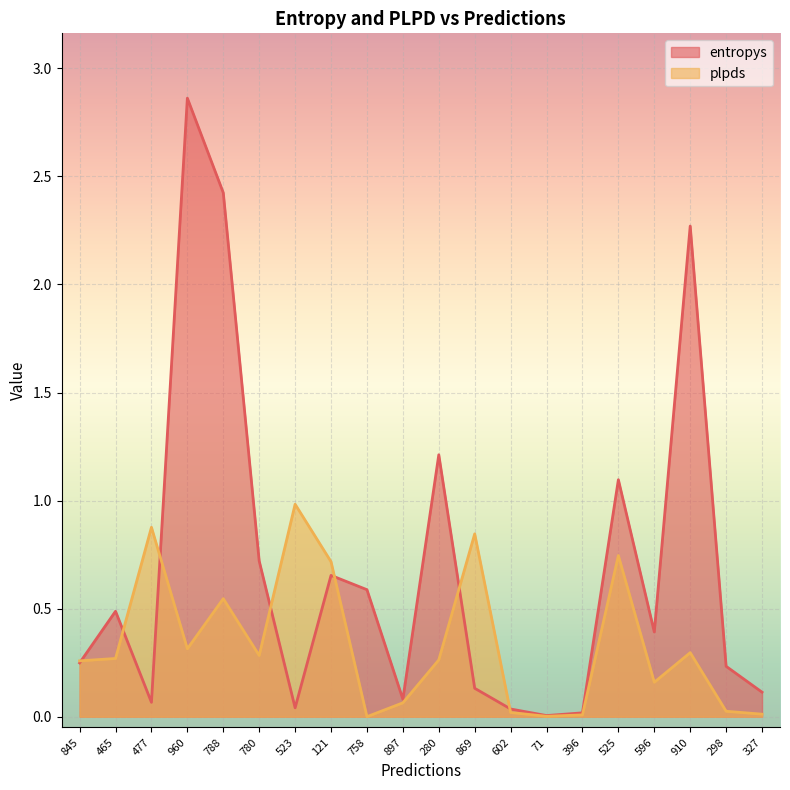

What is the spread (max minus min) of values at 465?

0.2